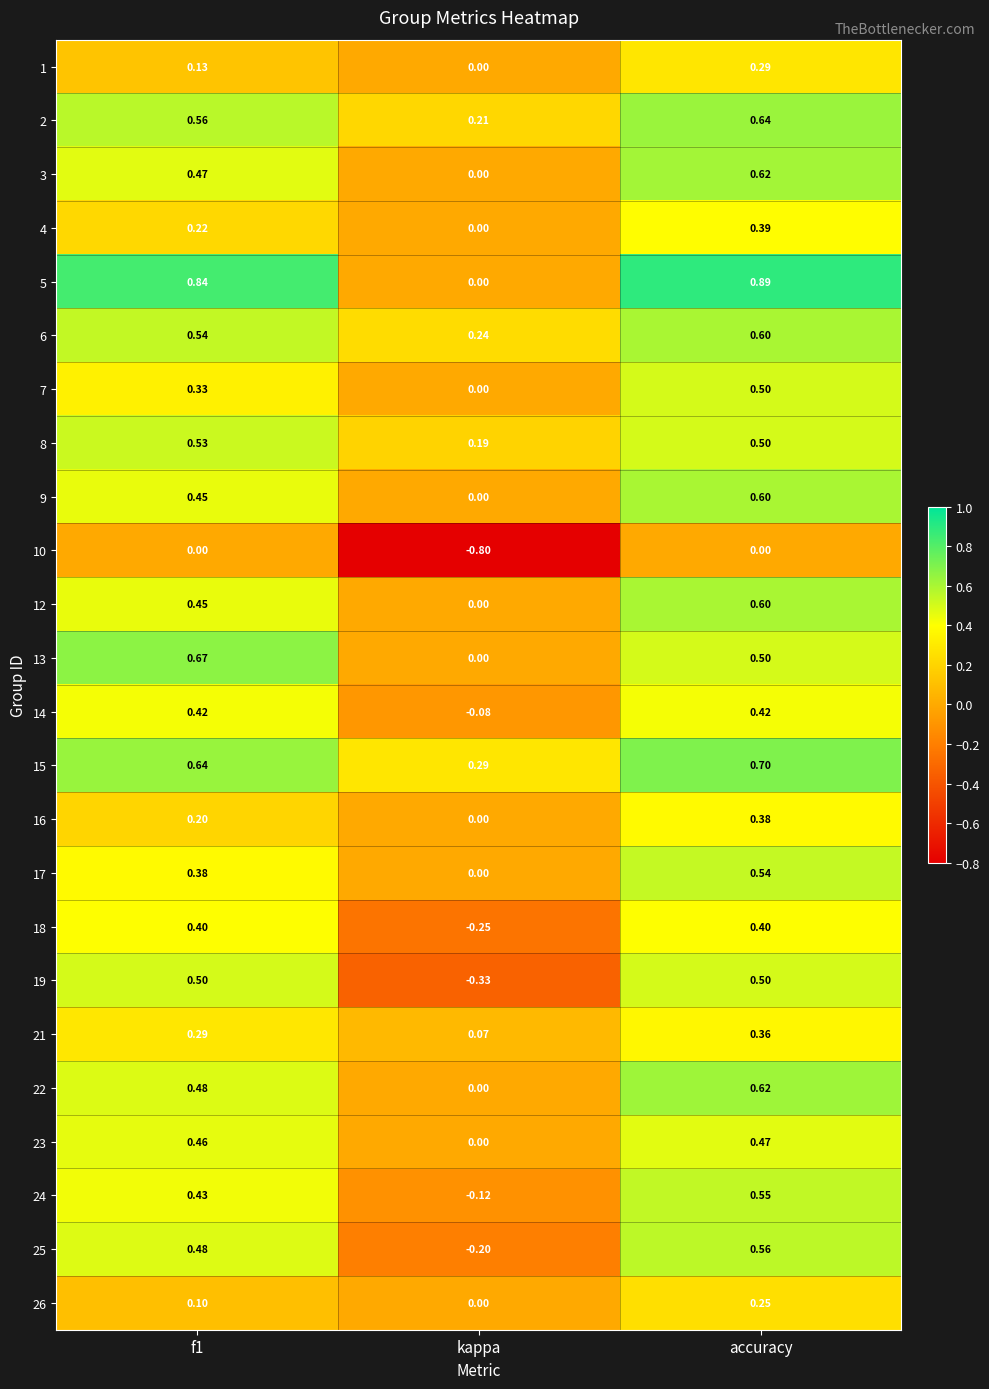

Is the value of 13 at kappa greater than the value of 23 at accuracy?

No